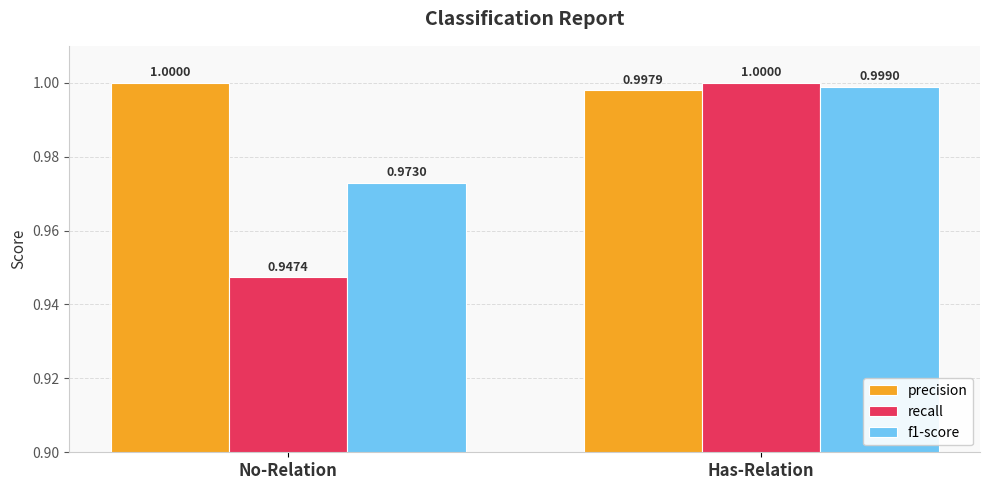

What is the average value of the precision series?

1.0